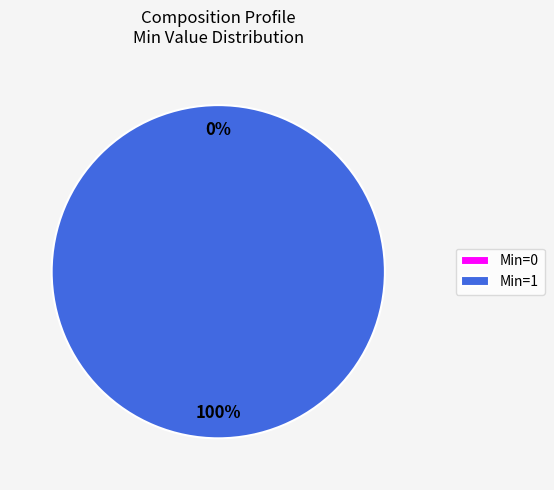

Which has a higher value, 1 or 0?

1